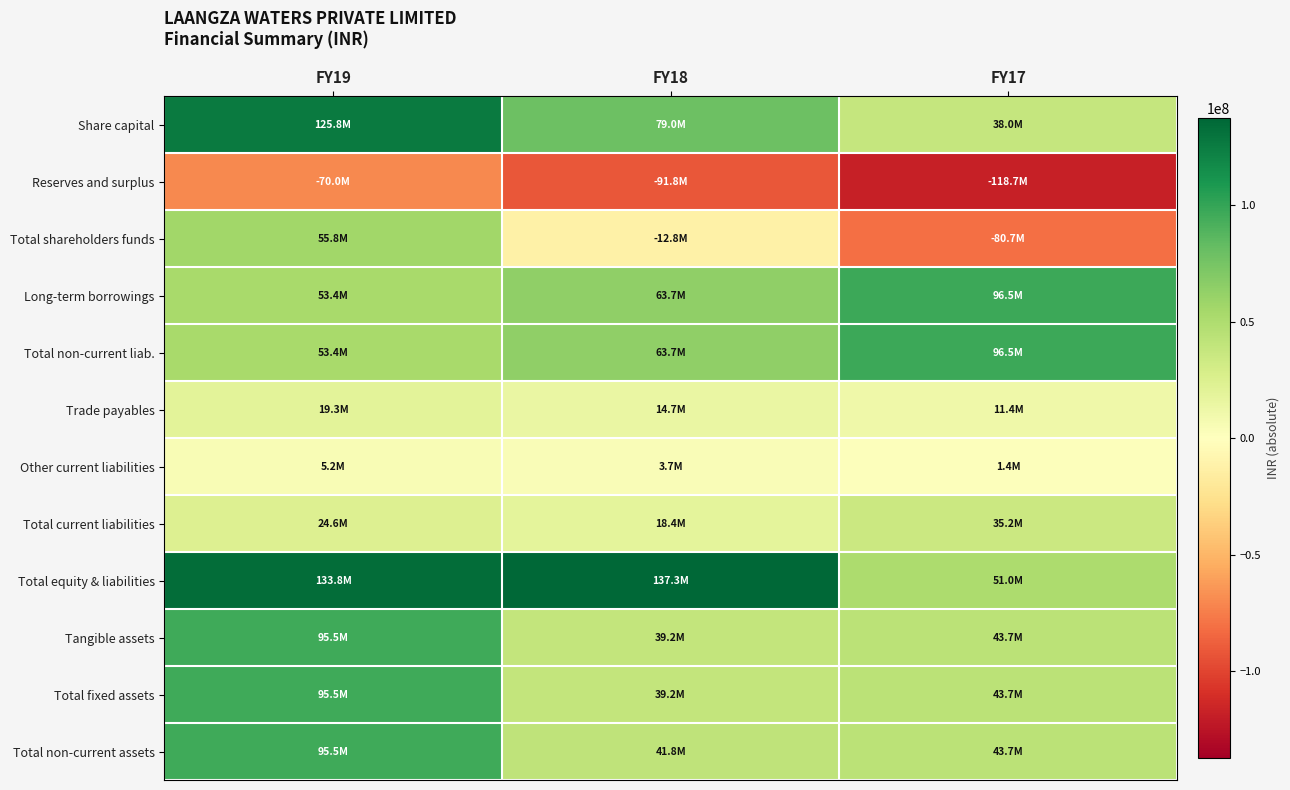

Between FY19 and FY17, which series saw the biggest shift?

Total shareholders funds